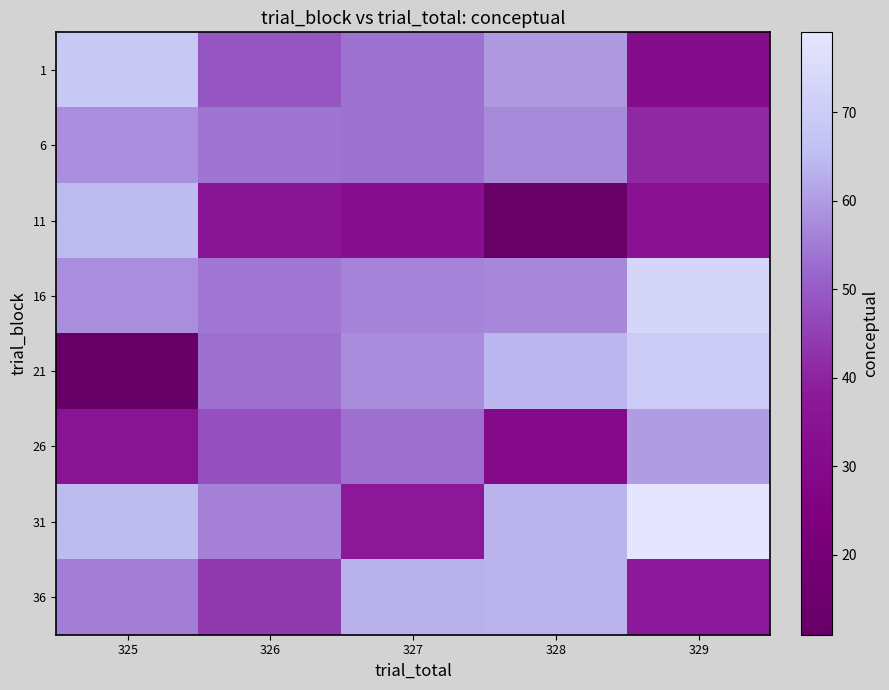

Which label corresponds to the largest value in the chart?

329